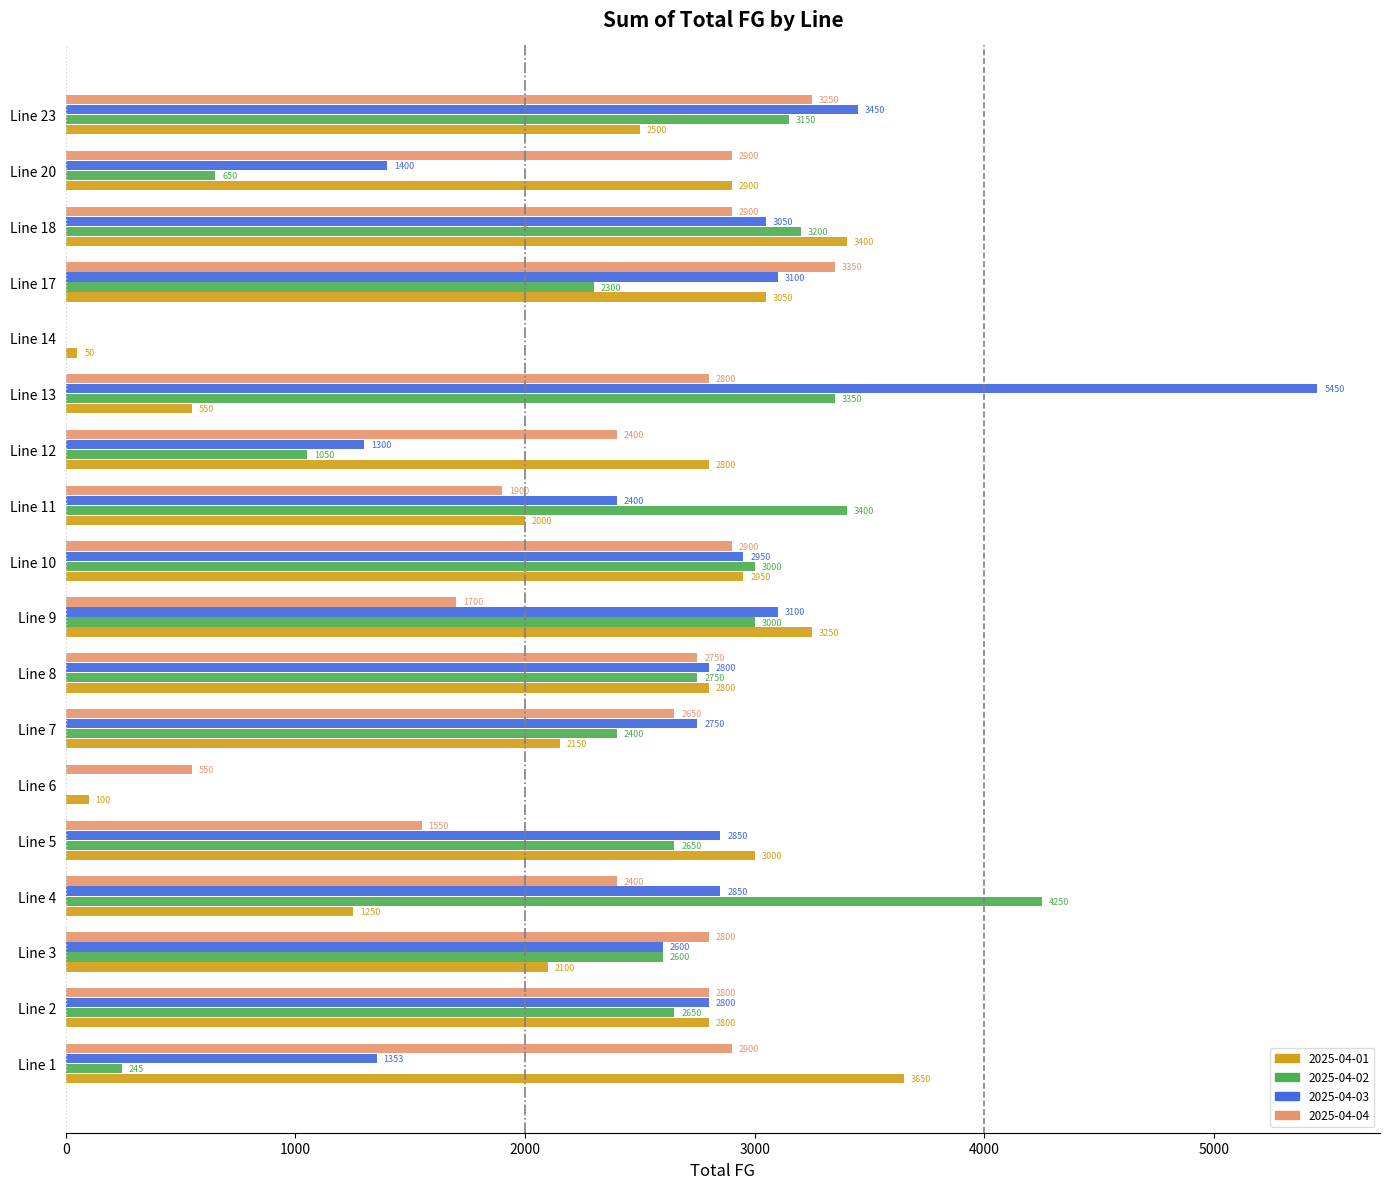

True or false: 2025-04-02 has a value of 0 at Line 14.

True